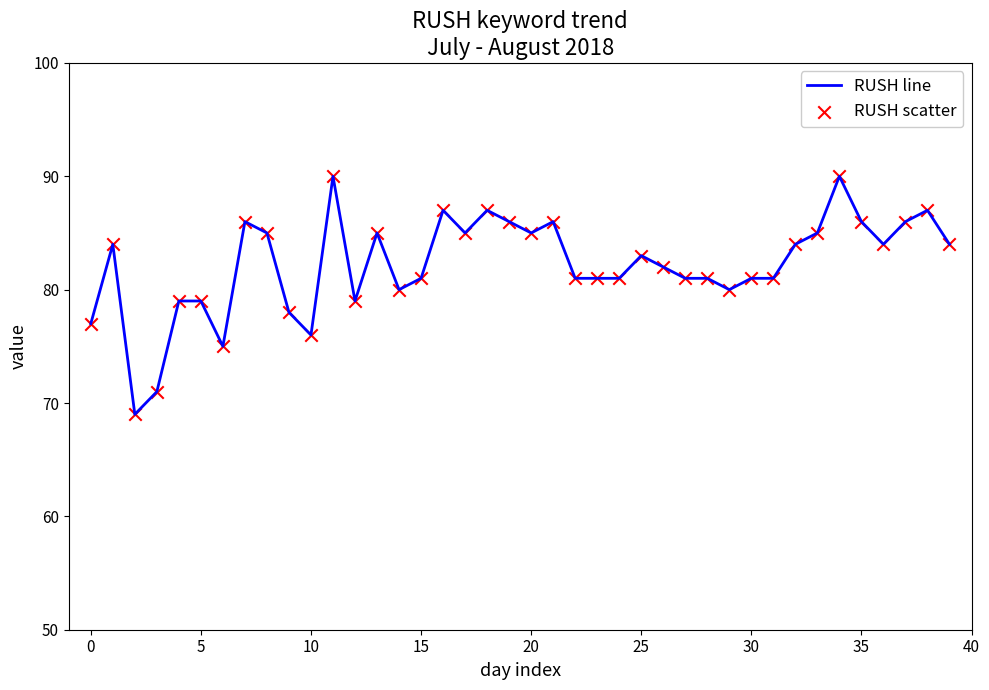

What is the greatest value displayed?

90